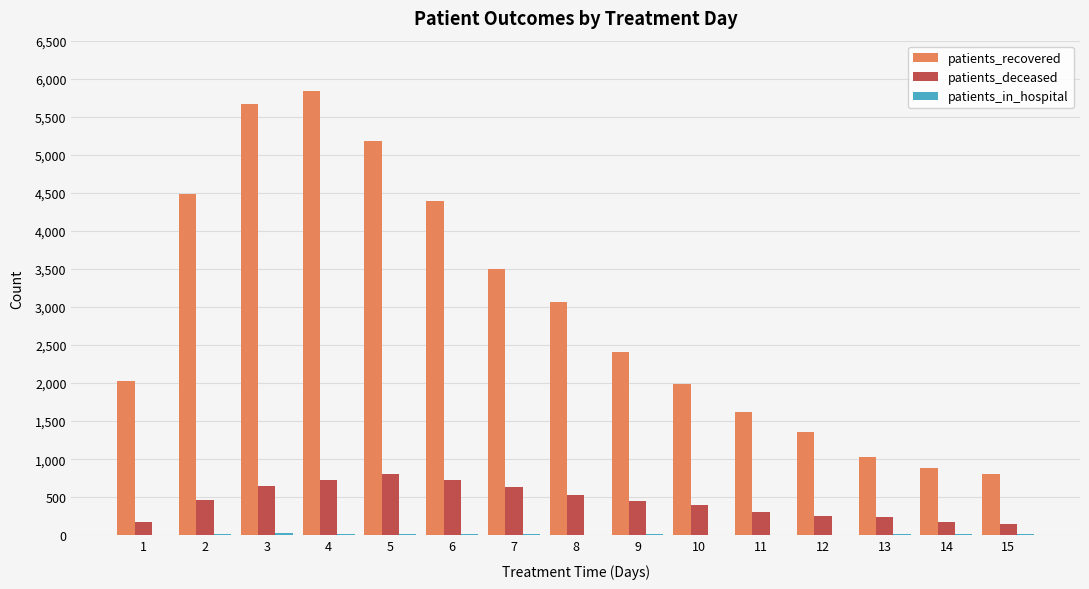

Between 3 and 12, which series saw the biggest shift?

patients_recovered